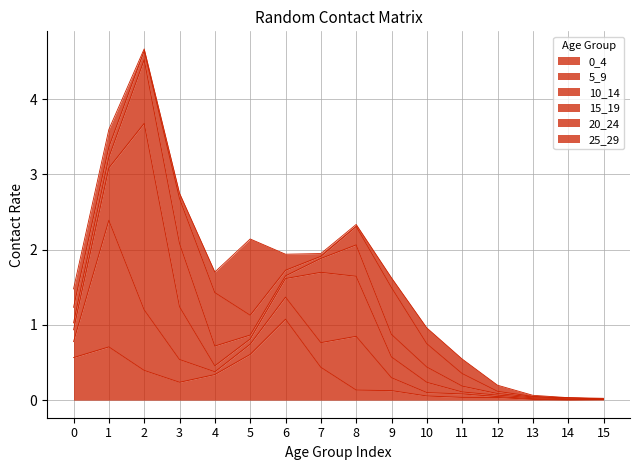

Which category has the highest value in the 0_4 series?

6